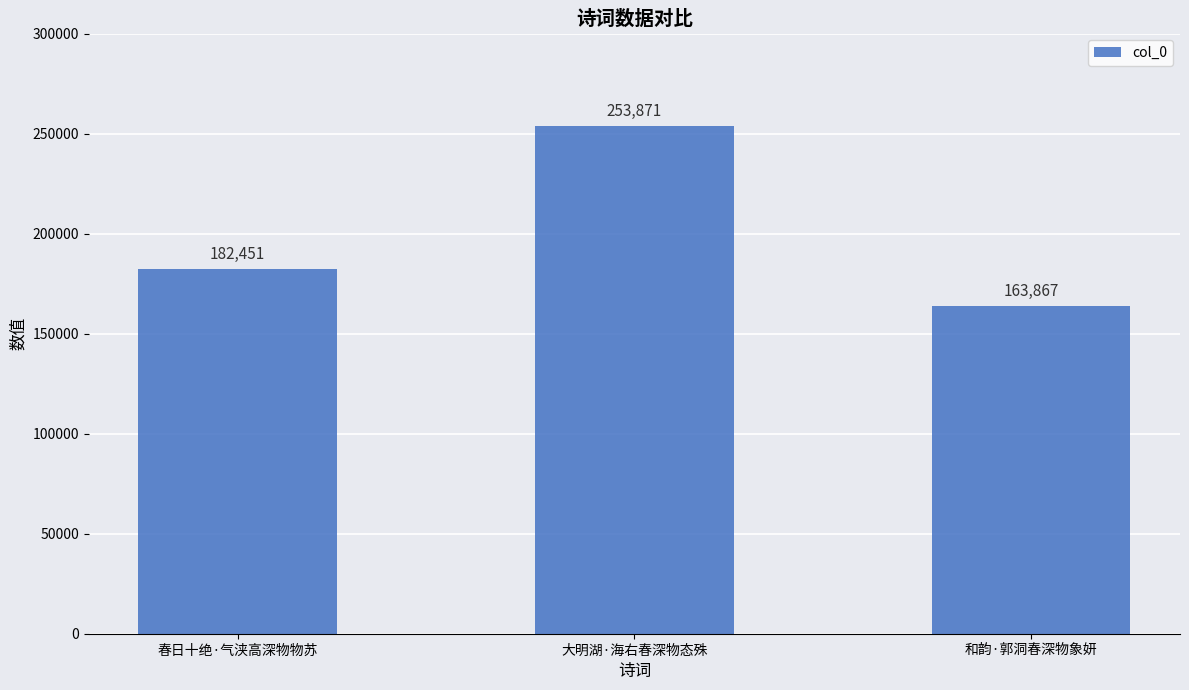

Between 和韵·郭洞春深物象妍 and 大明湖·海右春深物态殊, which is larger?

大明湖·海右春深物态殊